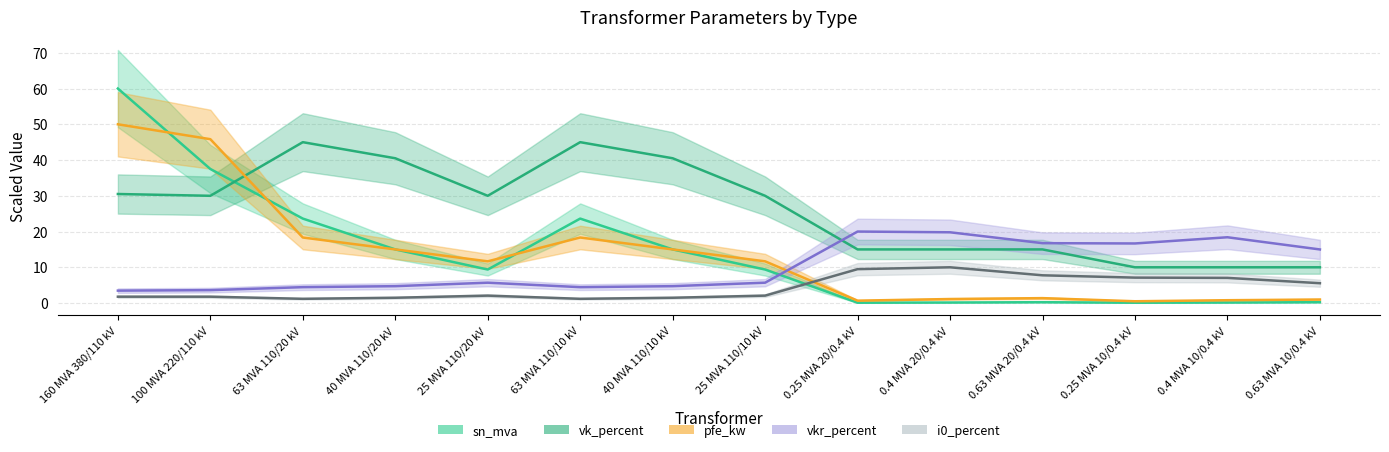

Read the vkr_percent value at 0.25 MVA 20/0.4 kV.

20.0